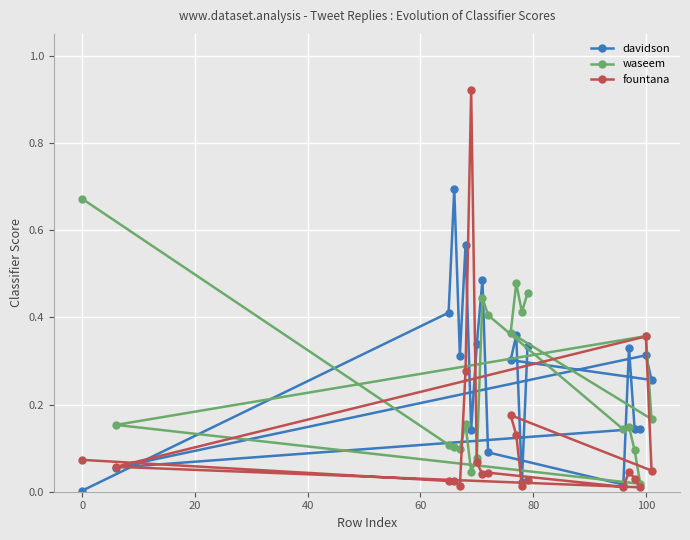

The fountana series shows 0.5 at 100. True or false?

False